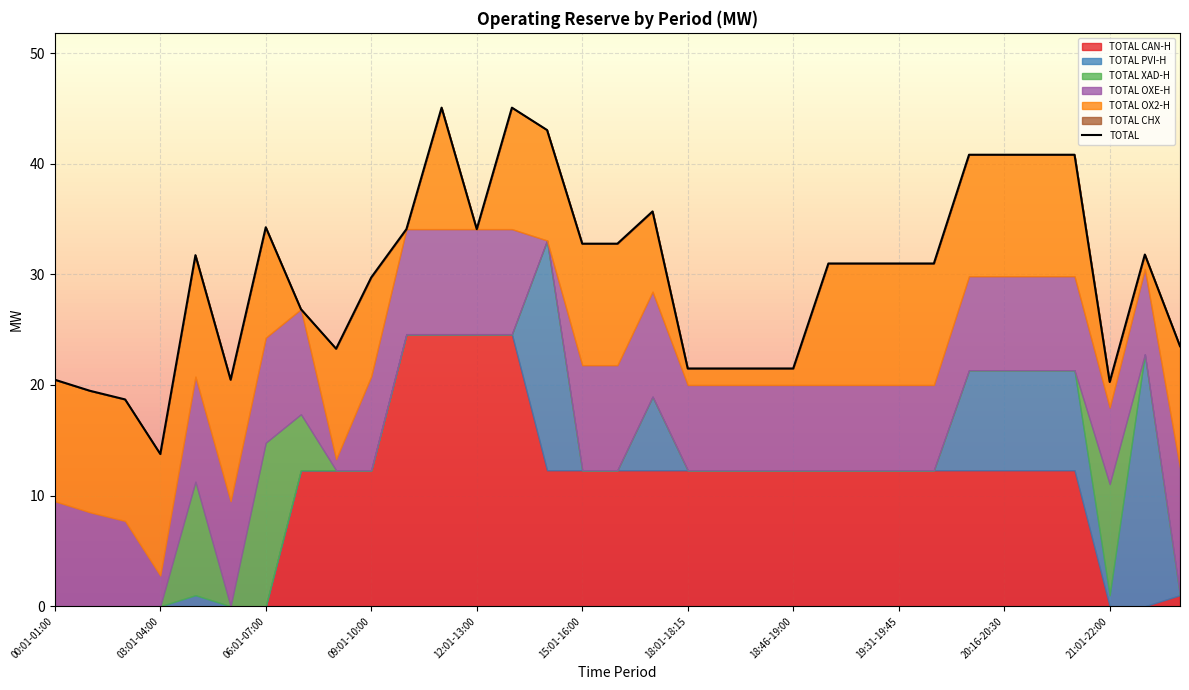

Rank the categories by TOTAL OX2-H value from highest to lowest.

00:01-01:00, 01:01-02:00, 02:01-03:00, 03:01-04:00, 04:01-05:00, 05:01-06:00, 11:01-12:00, 13:01-14:00, 15:01-16:00, 16:01-17:00, 19:01-19:15, 19:16-19:30, 19:31-19:45, 19:46-20:00, 20:01-20:15, 20:16-20:30, 20:31-20:45, 20:46-21:00, 23:01-24:00, 06:01-07:00, 08:01-09:00, 14:01-15:00, 09:01-10:00, 17:01-18:00, 21:01-22:00, 18:01-18:15, 18:16-18:30, 18:31-18:45, 18:46-19:00, 22:01-23:00, 07:01-08:00, 10:01-11:00, 12:01-13:00